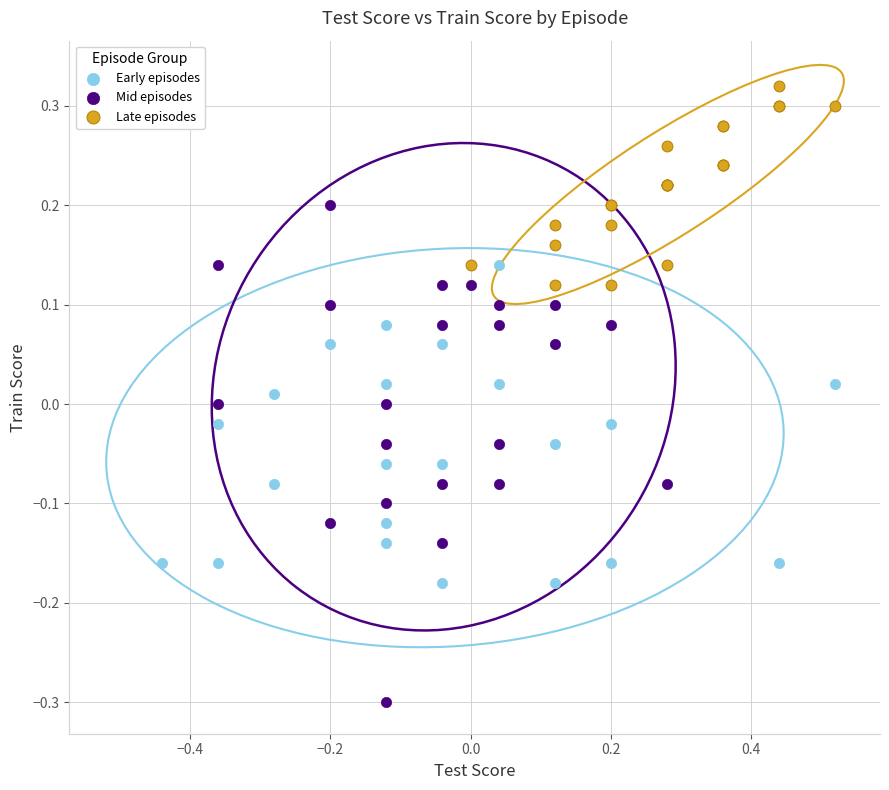

Which series has the largest Y range (max minus min)?

Mid episodes